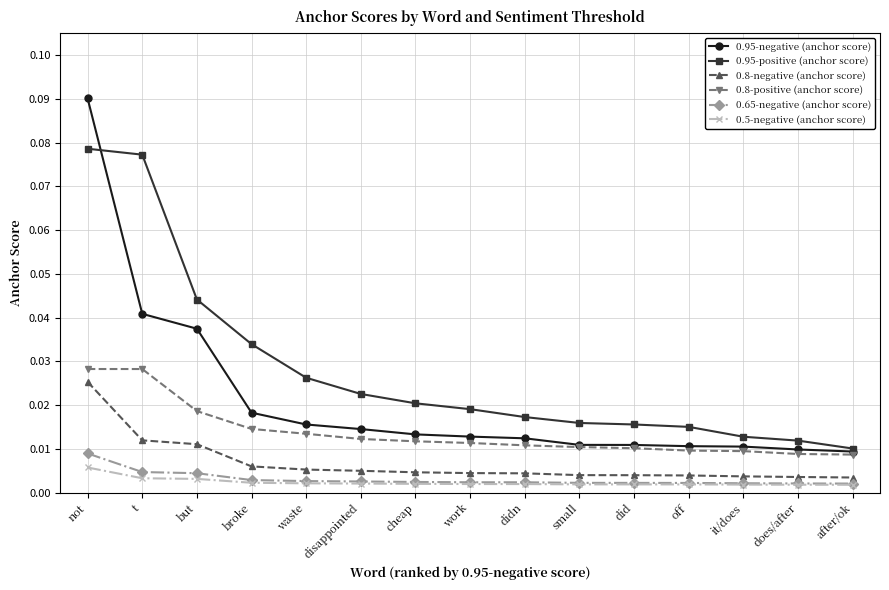

Which series has the widest spread of values?

0.95-negative (anchor score)